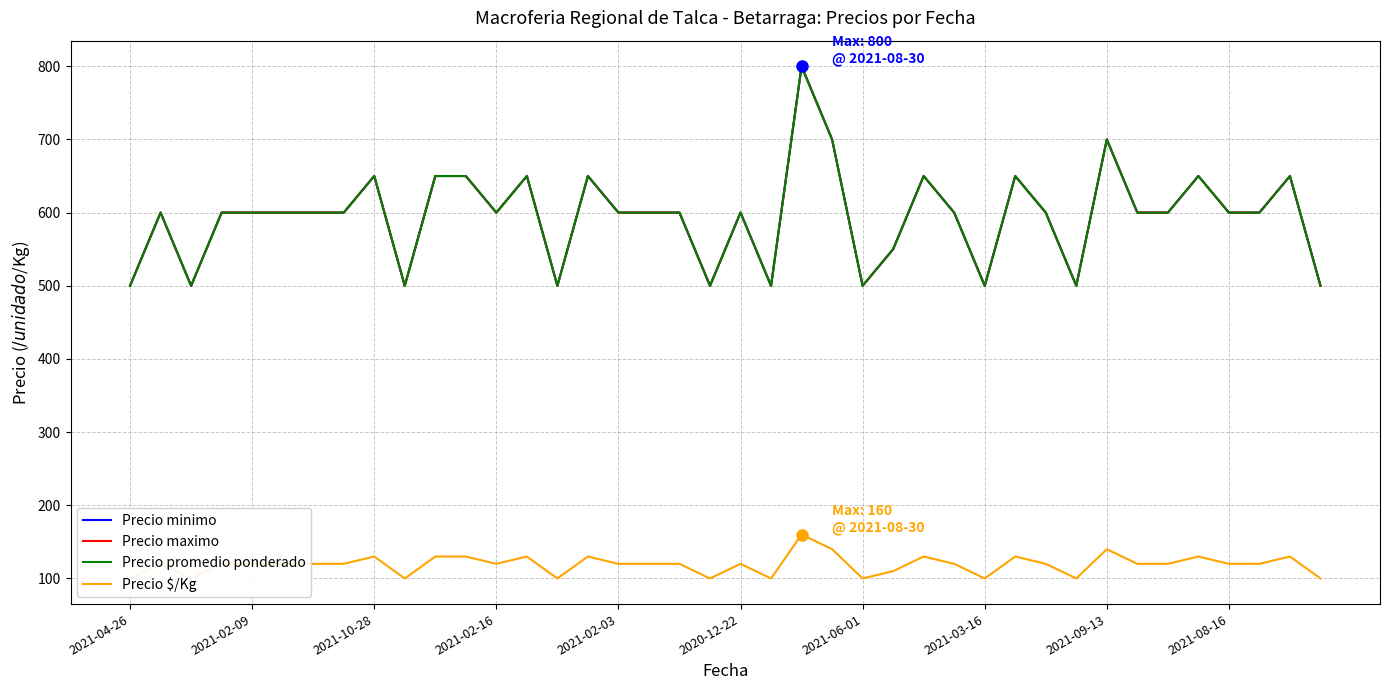

The Precio promedio ponderado series shows 438 at 11. True or false?

False